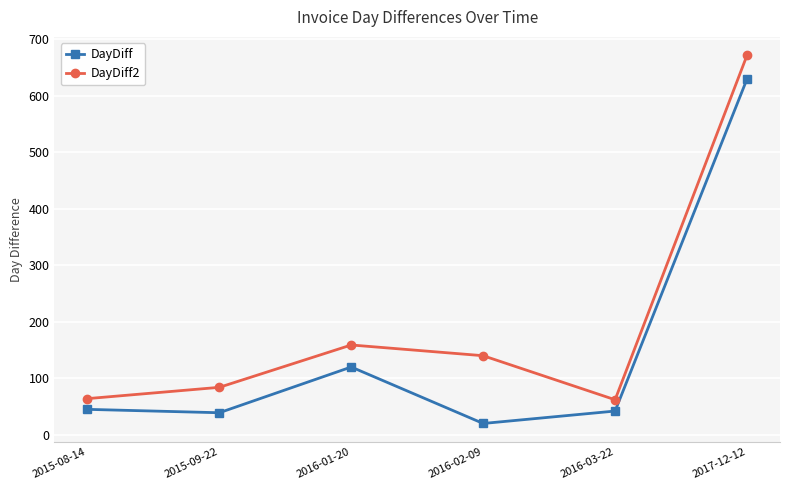

True or false: DayDiff2 has a value of 87 at 2016-01-20.

False